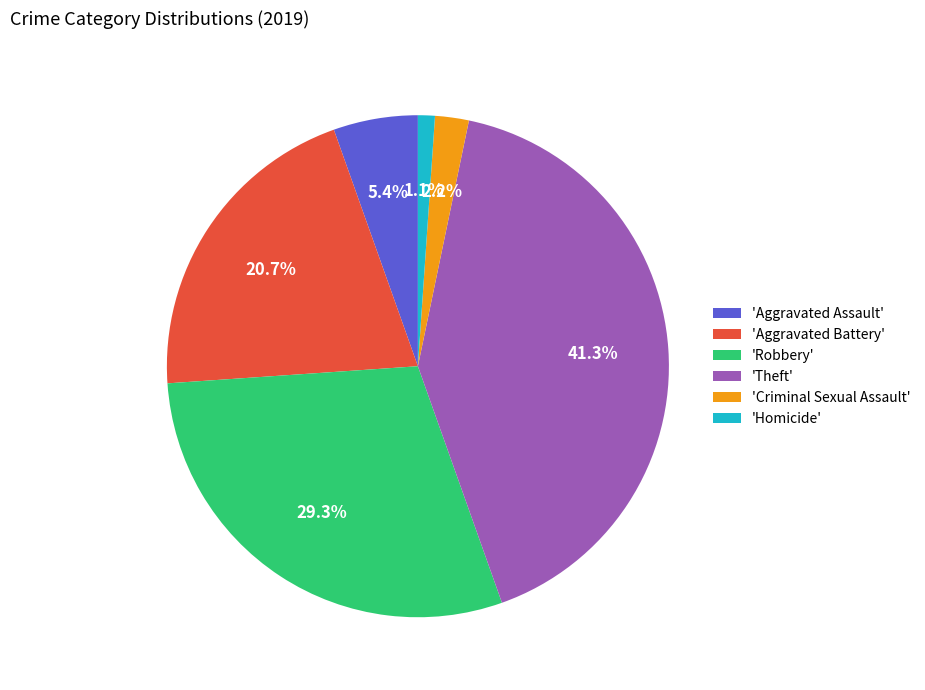

How many slices are in this pie chart?

6